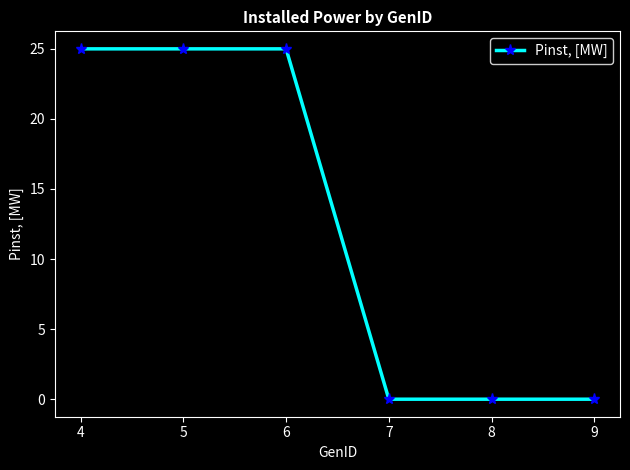

Which has a higher value, 6 or 9?

6